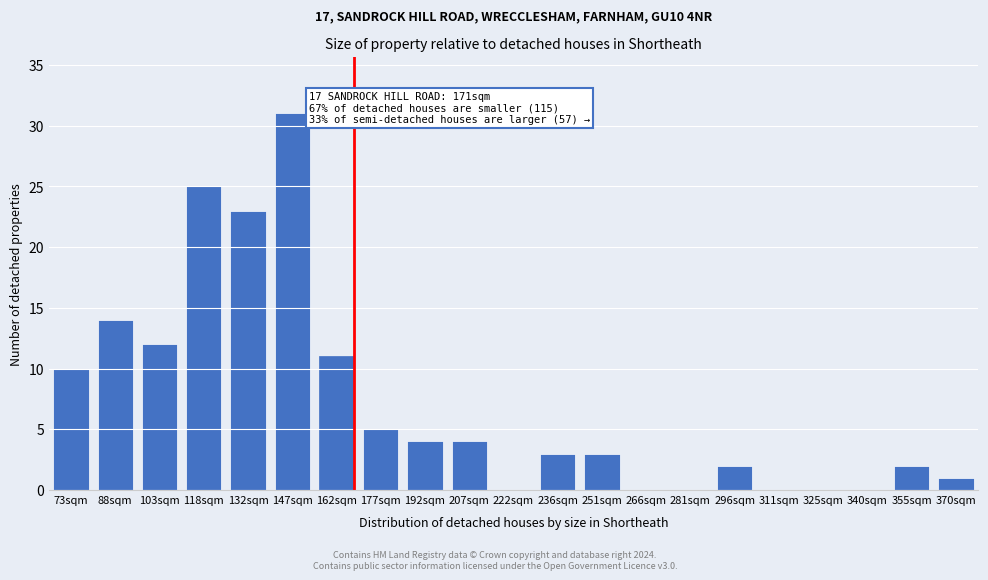

Reading left to right, list all the values displayed in this chart.

73sqm=10	88sqm=14	103sqm=12	118sqm=25	132sqm=23	147sqm=31	162sqm=11	177sqm=5	192sqm=4	207sqm=4	222sqm=0	236sqm=3	251sqm=3	266sqm=0	281sqm=0	296sqm=2	311sqm=0	325sqm=0	340sqm=0	355sqm=2	370sqm=1